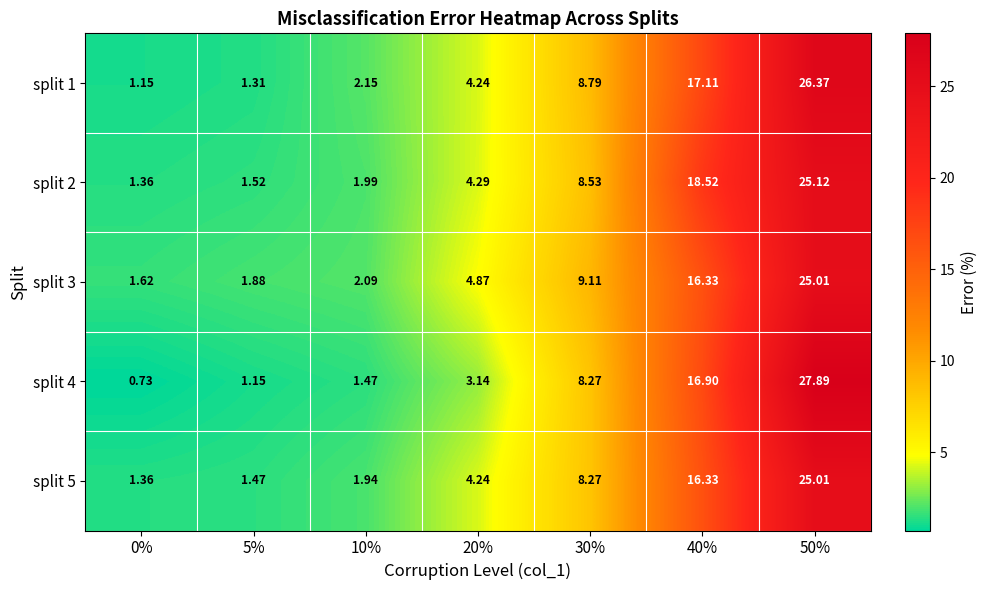

At which category is the sum across all series the highest?

50%